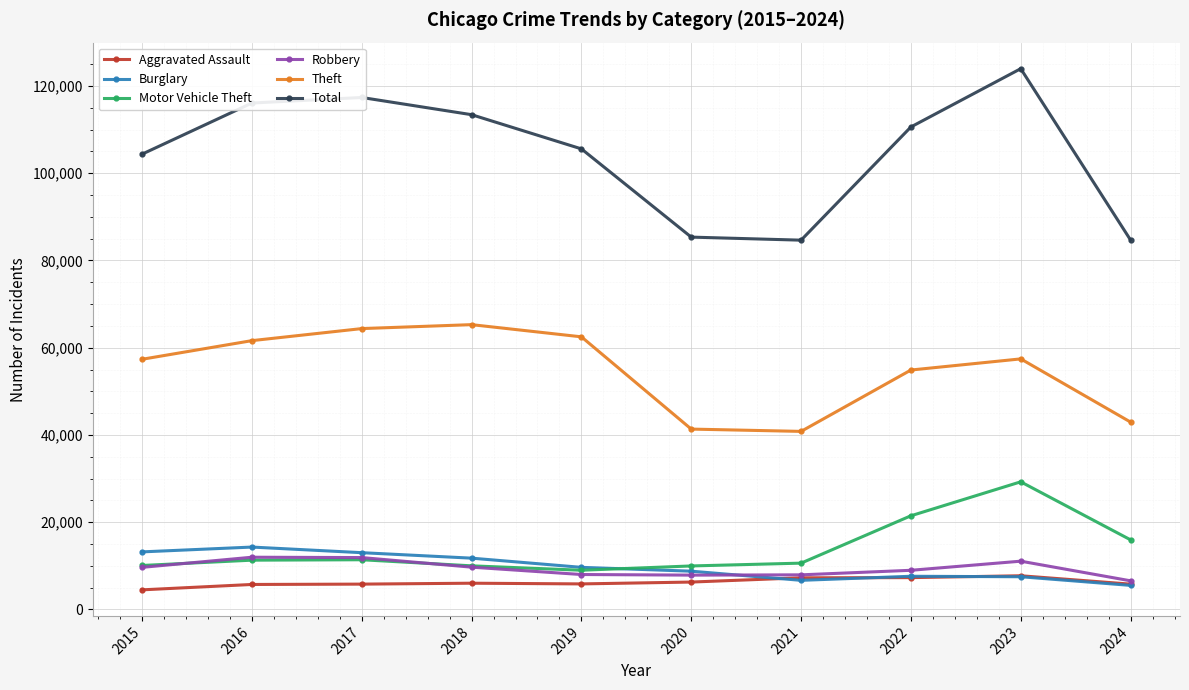

What is the maximum value for Total?

123983